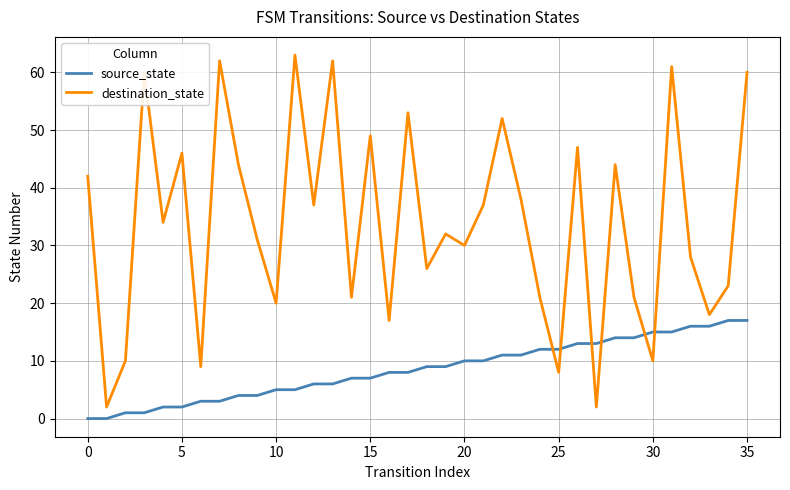

Which series has the largest range (max minus min)?

destination_state